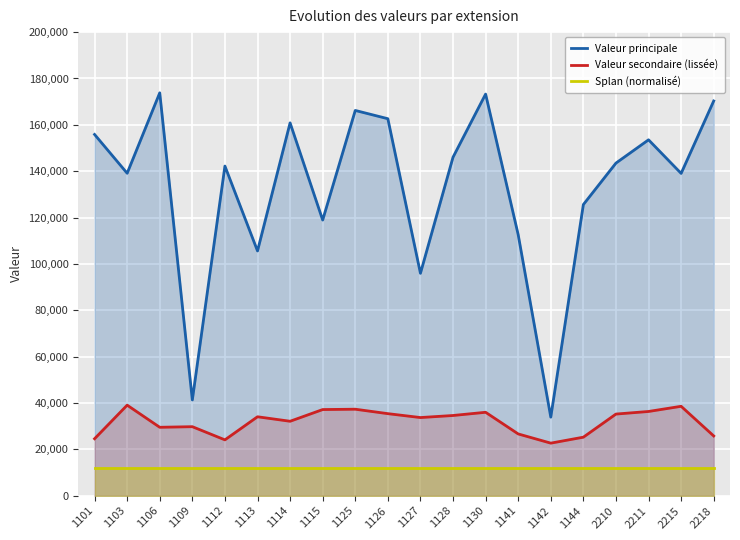

List the series in order of their overall mean, lowest first.

Splan (normalisé), Valeur secondaire (lissée), Valeur principale